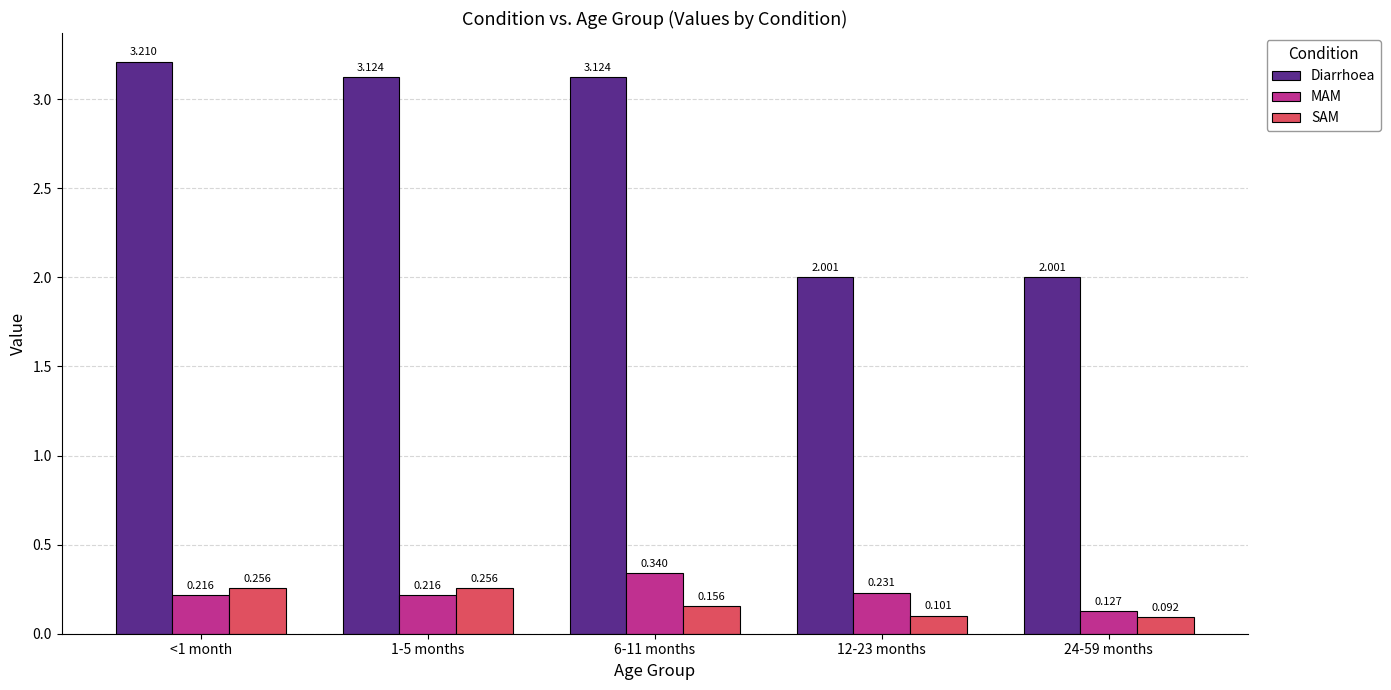

Between <1 month and 24-59 months, which series saw the biggest shift?

Diarrhoea